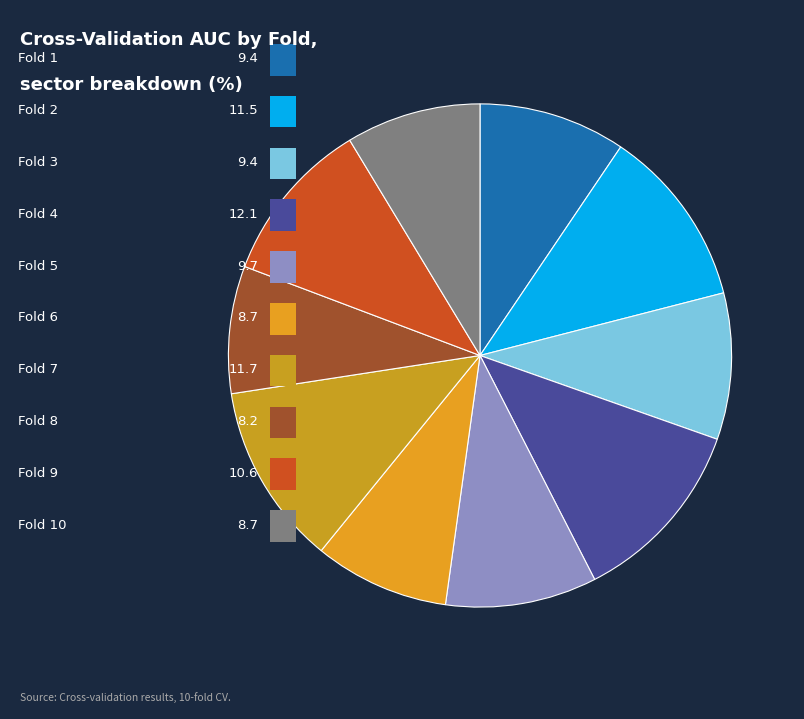

Count the number of slices in the pie.

10